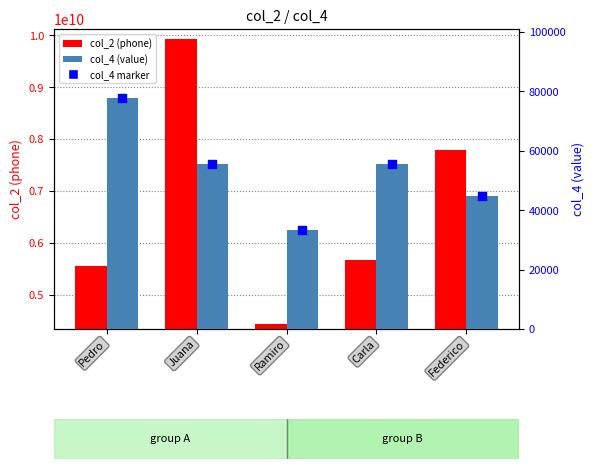

What are all the series names shown in the legend?

col_2, col_4